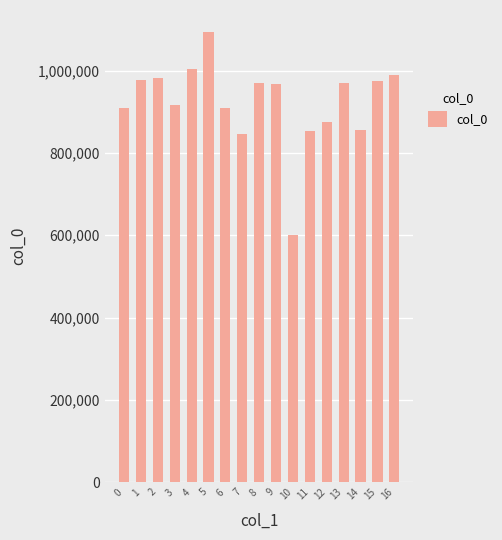

What is the maximum value shown in the chart?

1092348